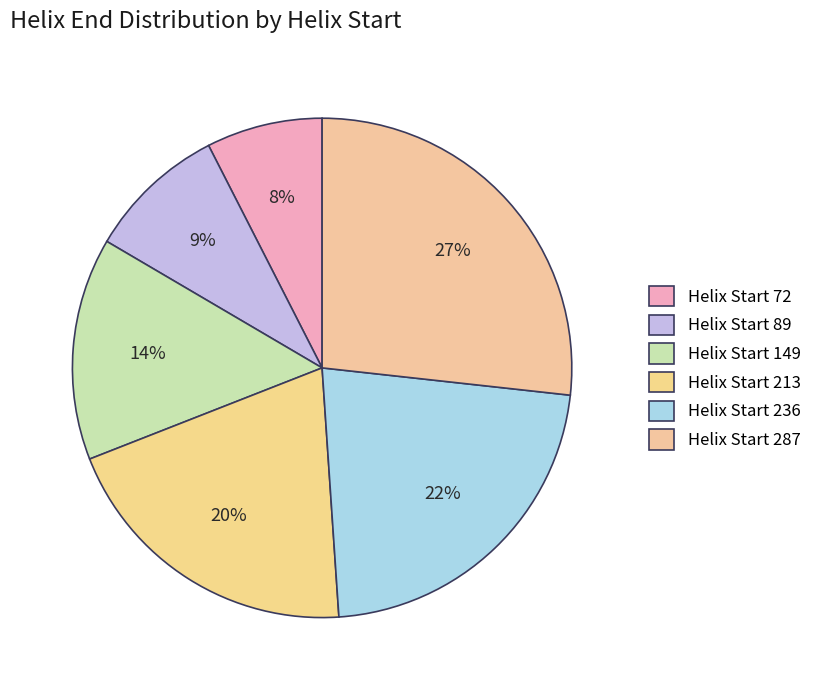

How many slices are in this pie chart?

6